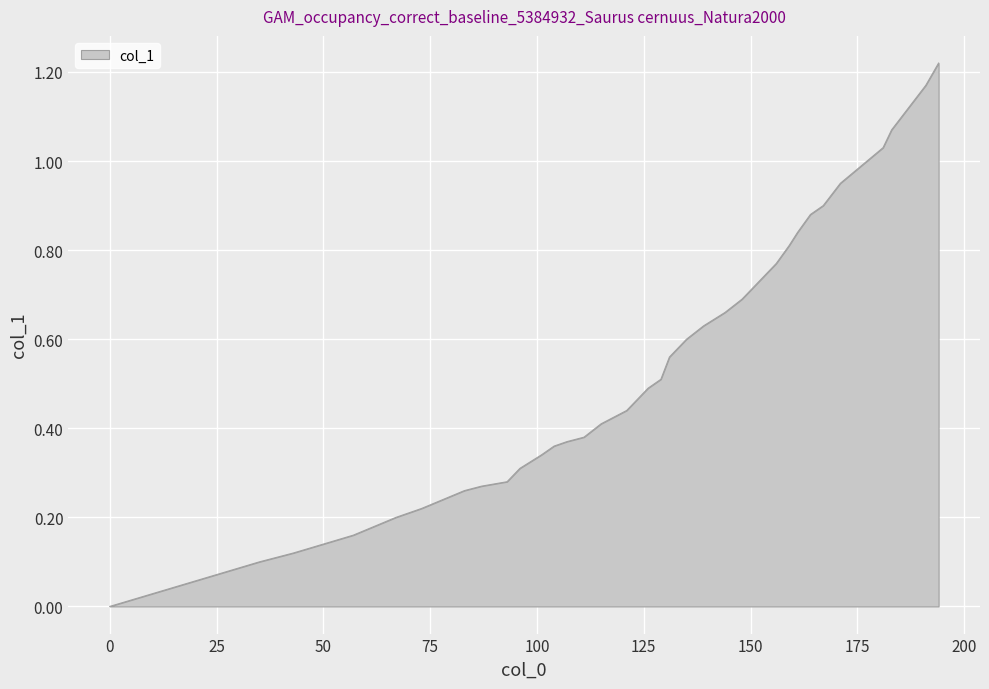

How many categories are shown in the chart?

40